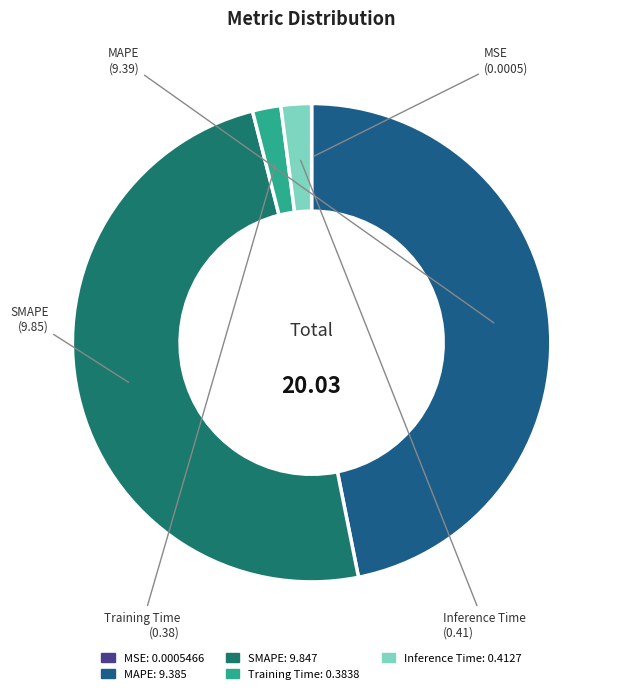

Does SMAPE account for over 50% of the chart?

No